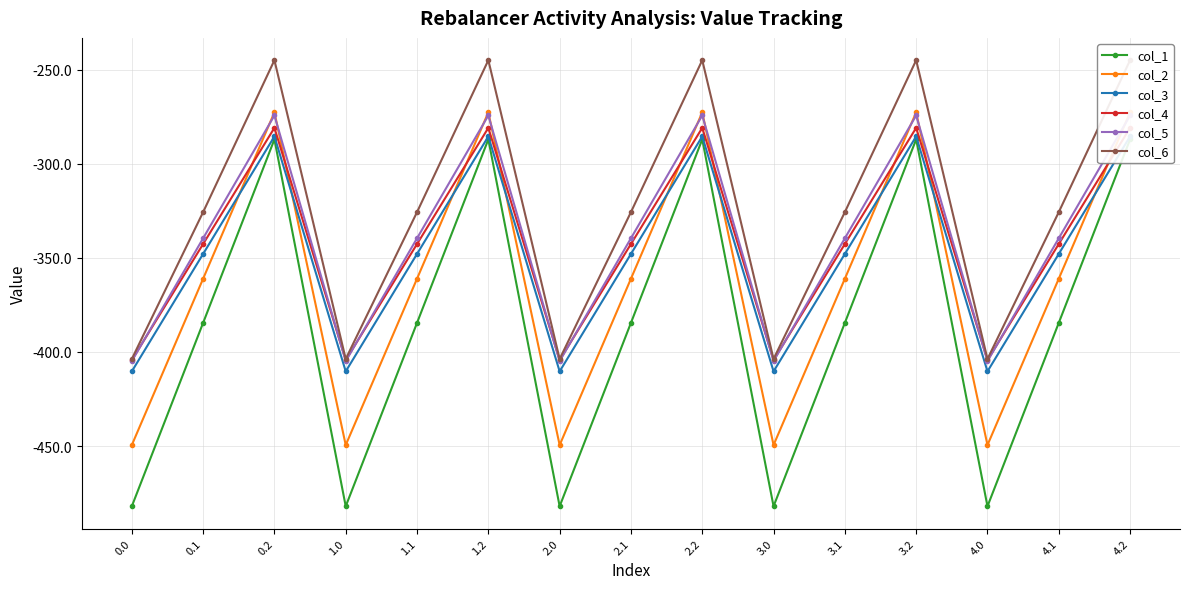

What position from the right is 1.2?

10